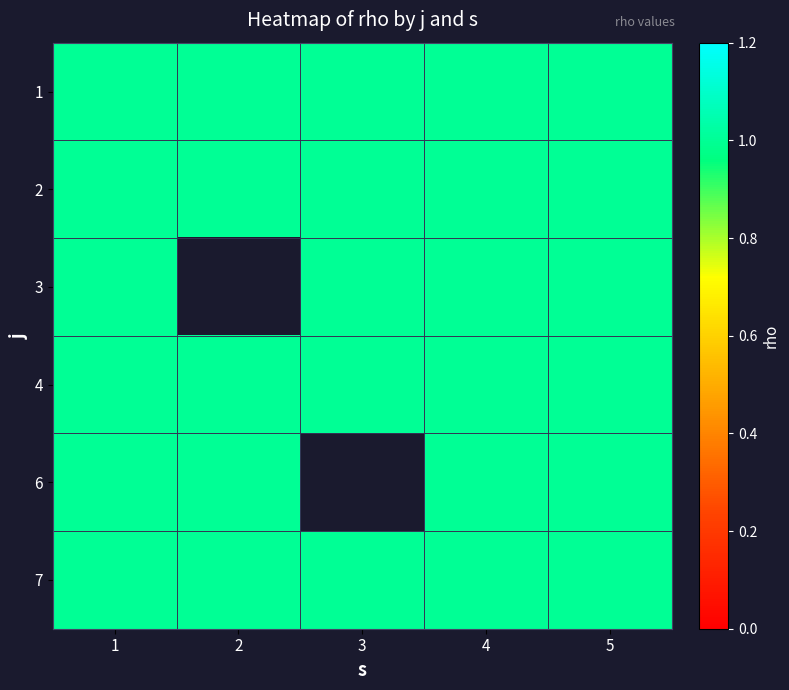

Reading left to right, extract all data points from this chart.

1: 1=1	2=1	3=1	4=1	5=1
2: 1=1	2=1	3=1	4=1	5=1
3: 1=1	2=0	3=1	4=1	5=1
4: 1=1	2=1	3=1	4=1	5=1
6: 1=1	2=1	3=0	4=1	5=1
7: 1=1	2=1	3=1	4=1	5=1